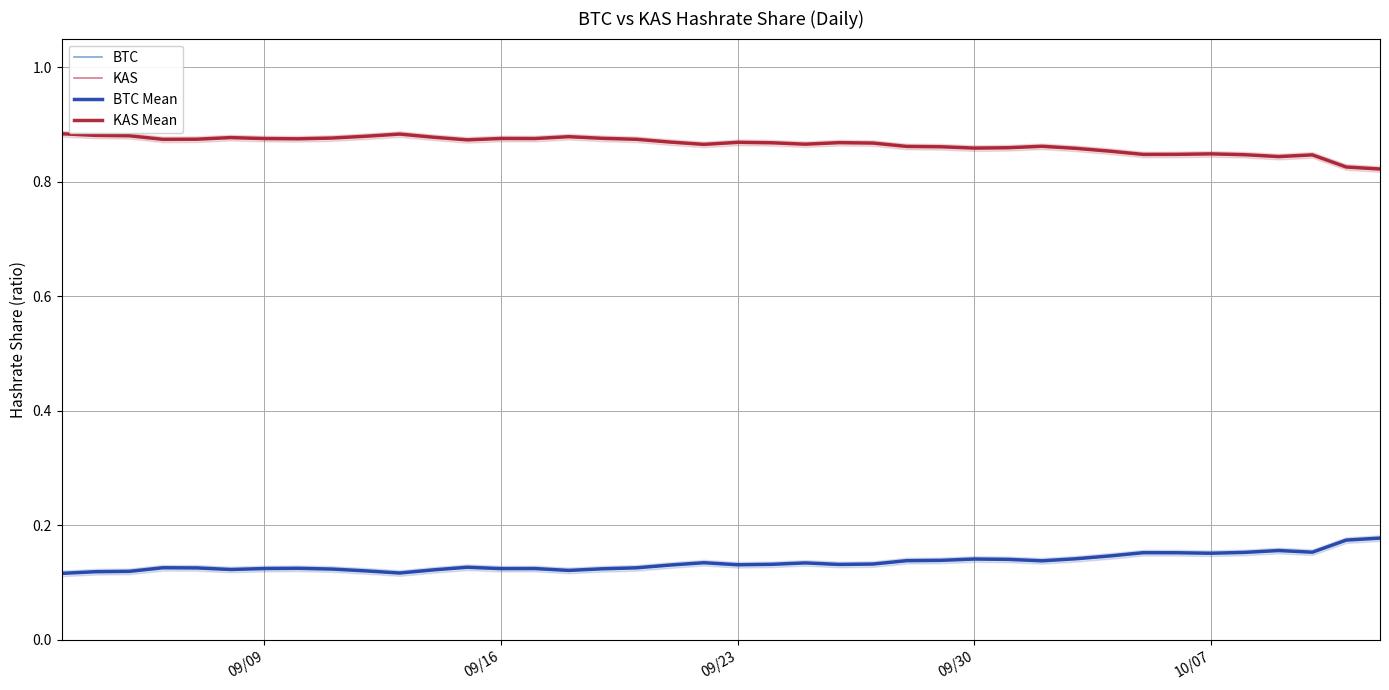

True or false: BTC has more than 0 points higher than both neighbors.

True